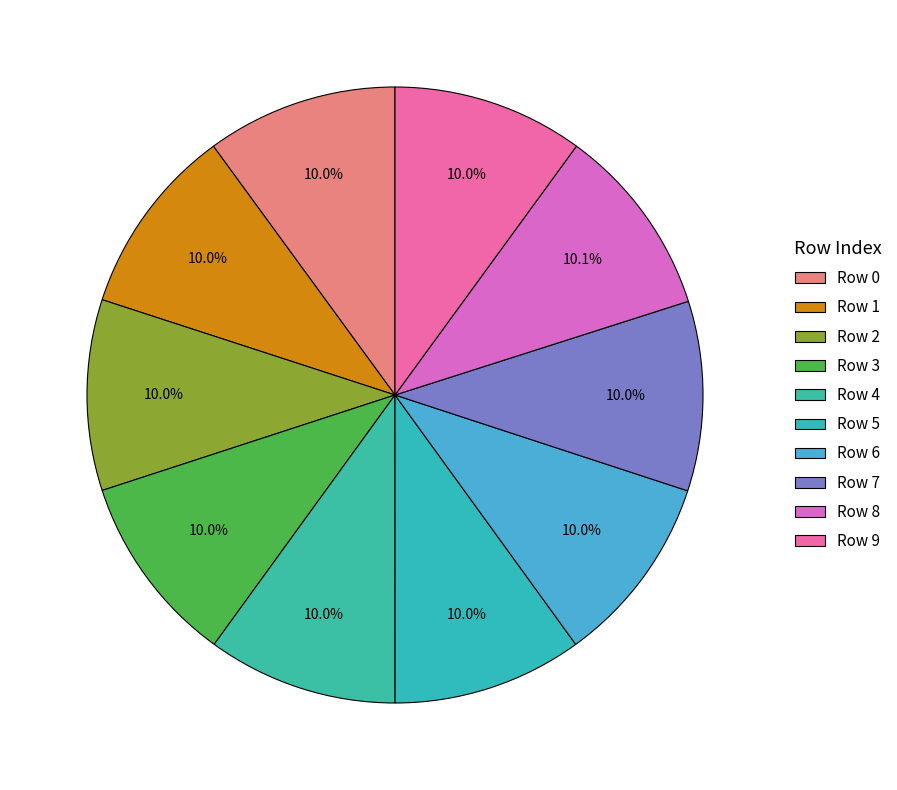

How much of the chart is everything except Row 6?

90.0%